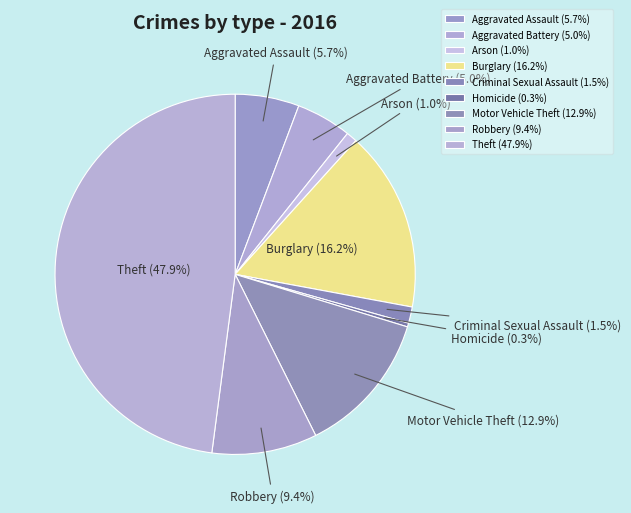

To the nearest percent, what is the average slice percentage?

11%